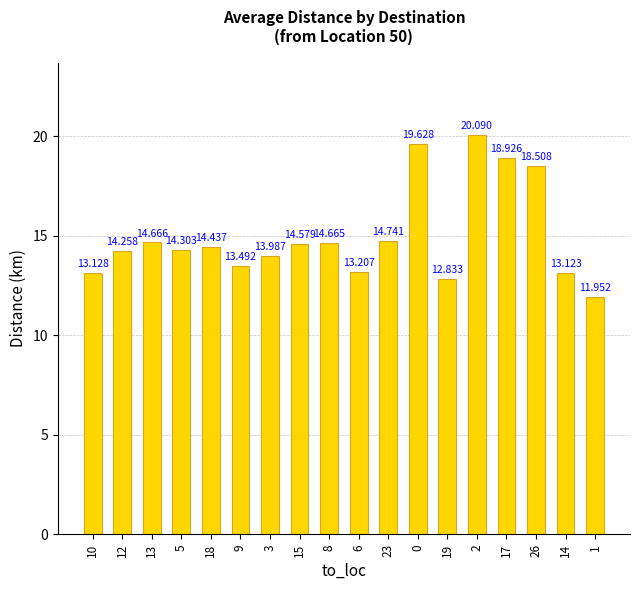

Reading left to right, what are all the values shown in this chart?

10=13.1	12=14.3	13=14.7	5=14.3	18=14.4	9=13.5	3=14.0	15=14.6	8=14.7	6=13.2	23=14.7	0=19.6	19=12.8	2=20.1	17=18.9	26=18.5	14=13.1	1=12.0